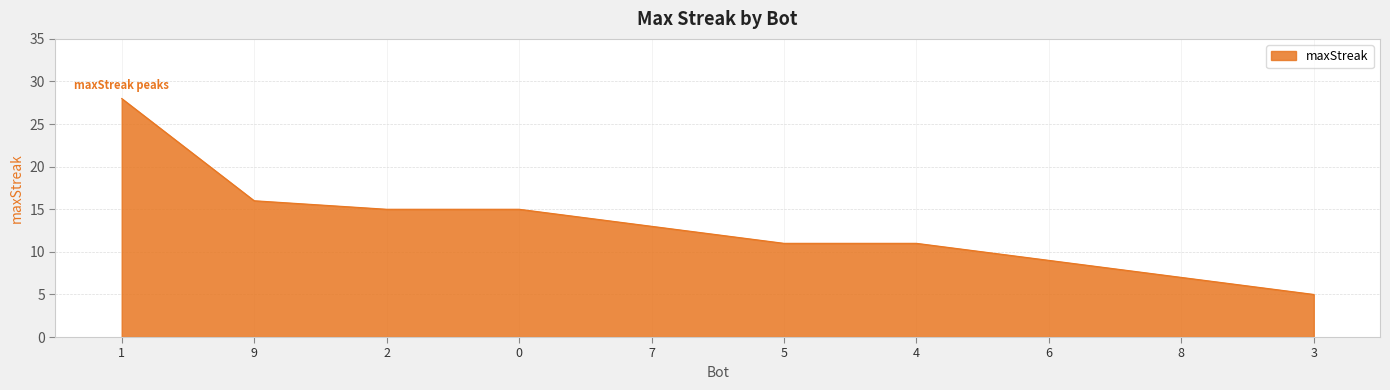

Where is the data nearest to the value 16?

9